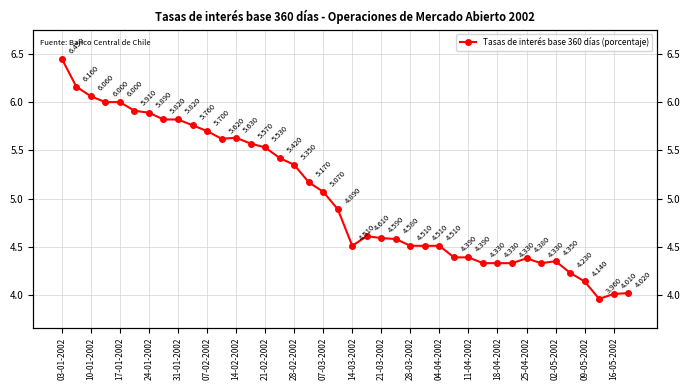

At which category does the chart reach its peak across all series?

03-01-2002